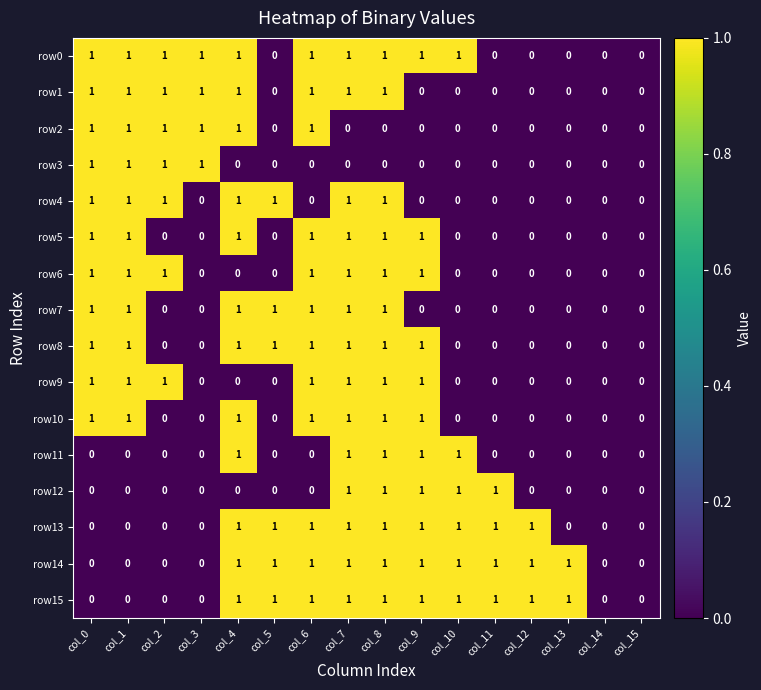

Is it true that row7 equals 1 at col_8?

True